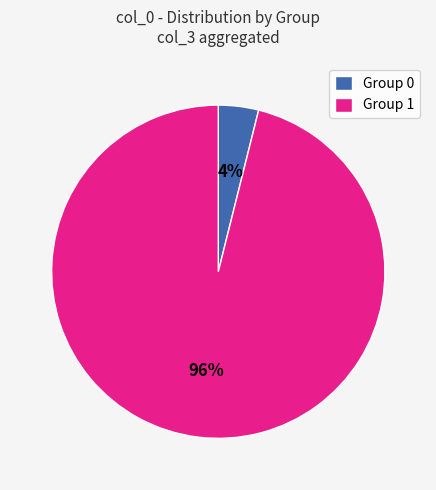

Count the number of slices in the pie.

2